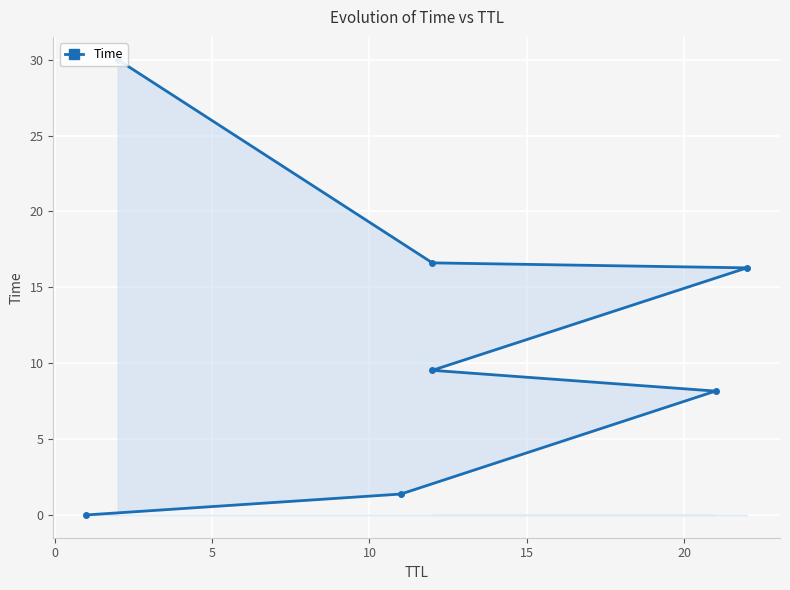

Reading right to left, list all the values displayed in this chart.

30.0	16.6	16.3	9.5	8.2	1.4	0.0